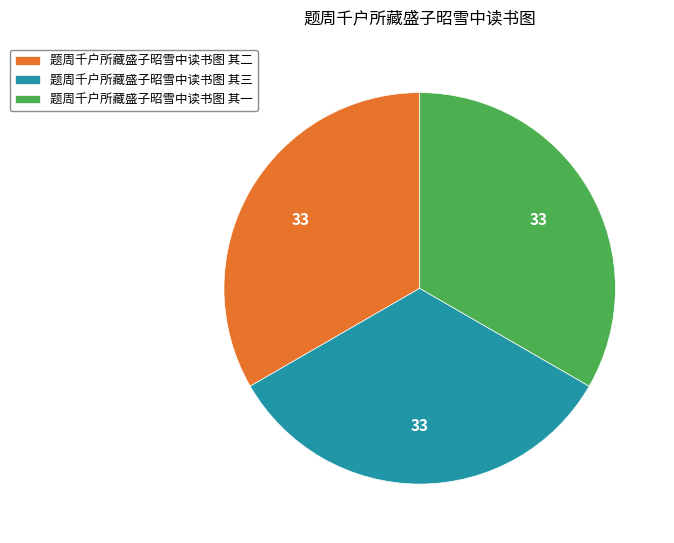

Is the sum of 题周千户所藏盛子昭雪中读书图 其二 and 题周千户所藏盛子昭雪中读书图 其三 greater than half?

Yes